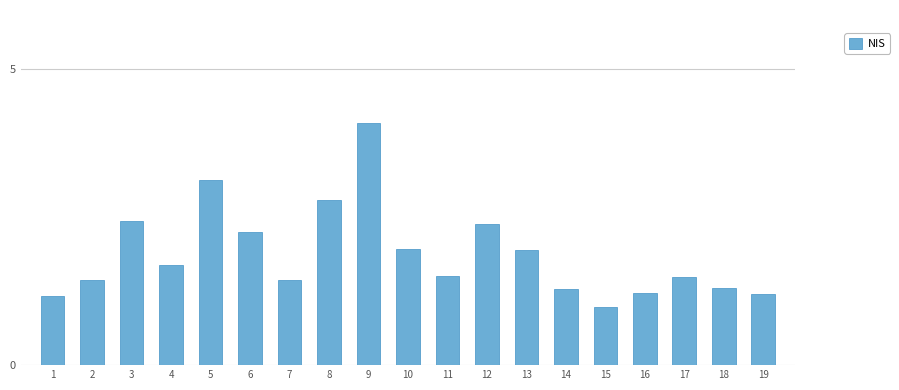

The chart shows a value of 1.5 at 17. True or false?

True